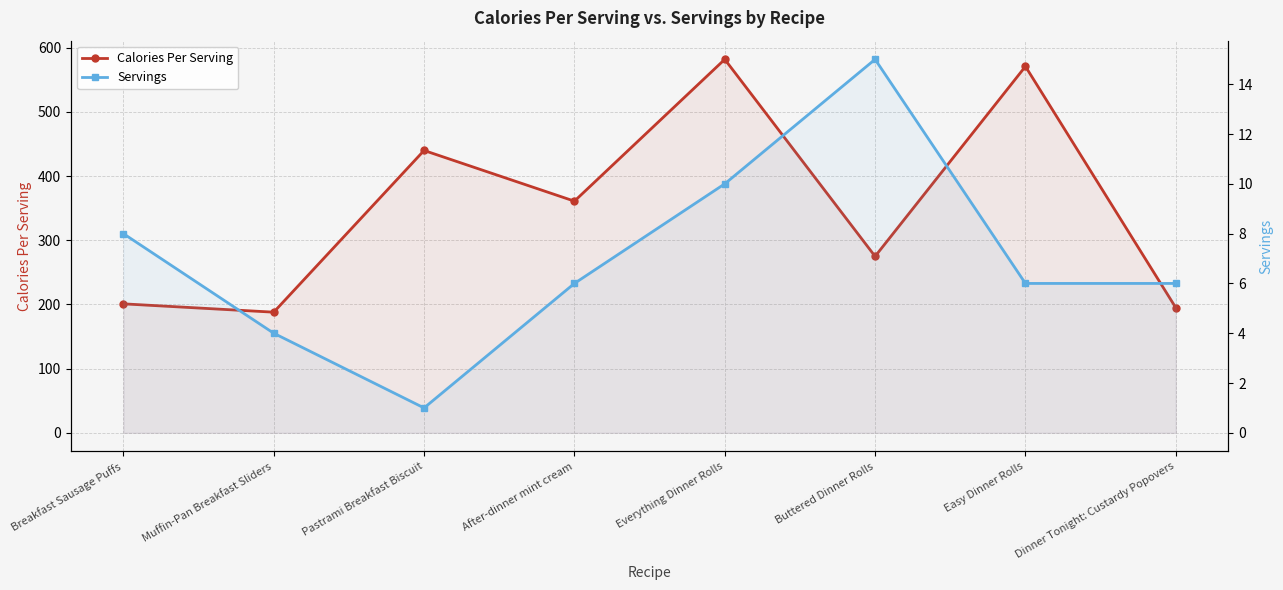

Reading right to left, extract all data points from this chart.

Calories Per Serving: 195	571	275	582	361	440	188	201
Servings: 6	6	15	10	6	1	4	8